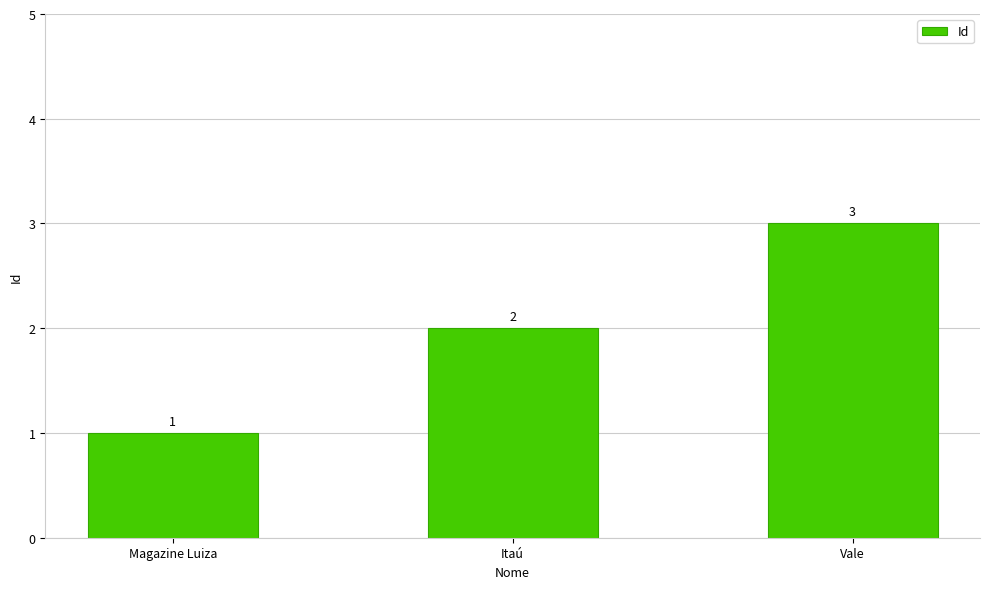

Reading left to right, list all the values displayed in this chart.

1	2	3